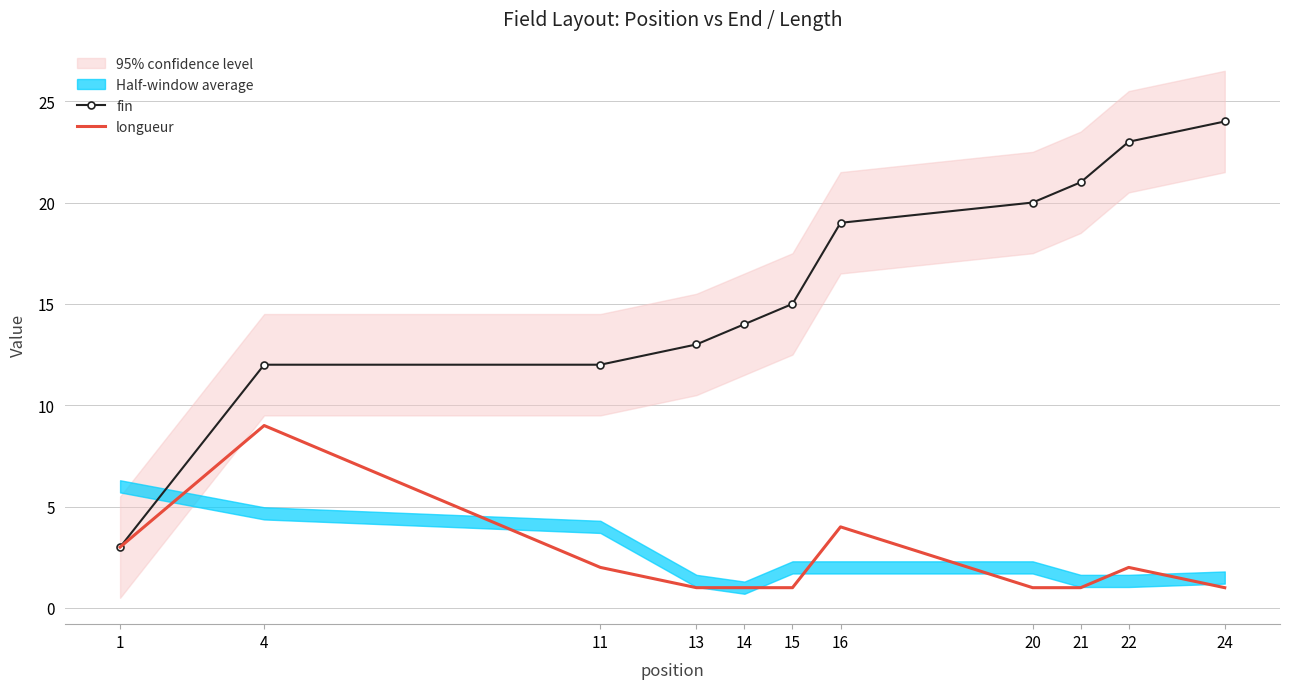

How many data points in fin are less than 15?

5